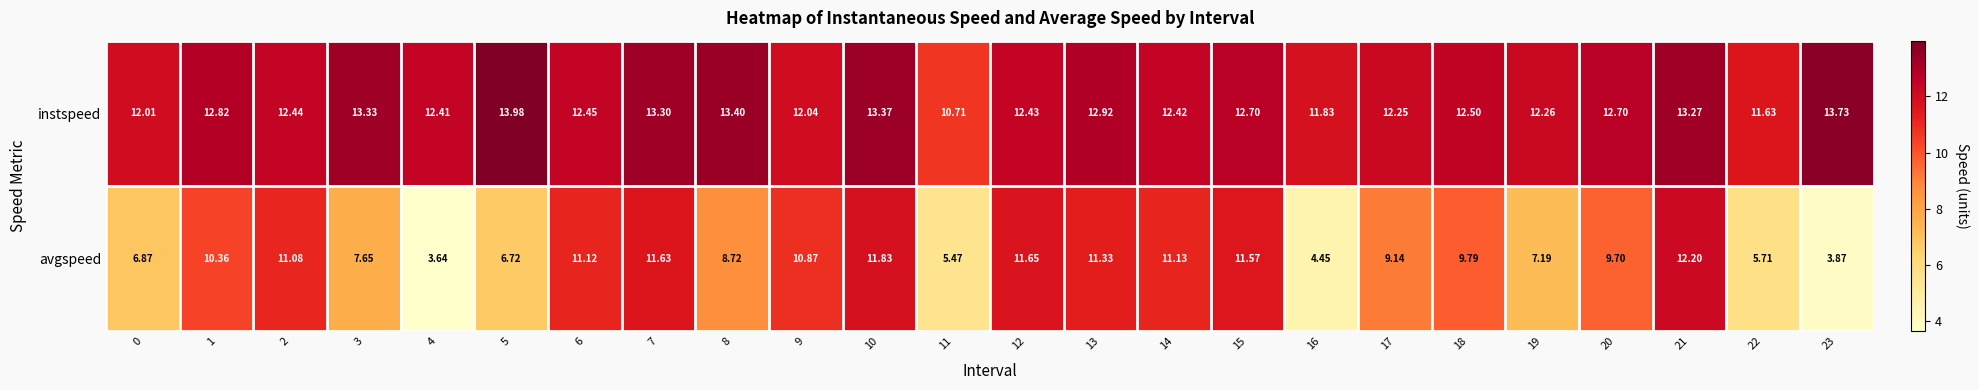

Which series has the largest range (max minus min)?

avgspeed